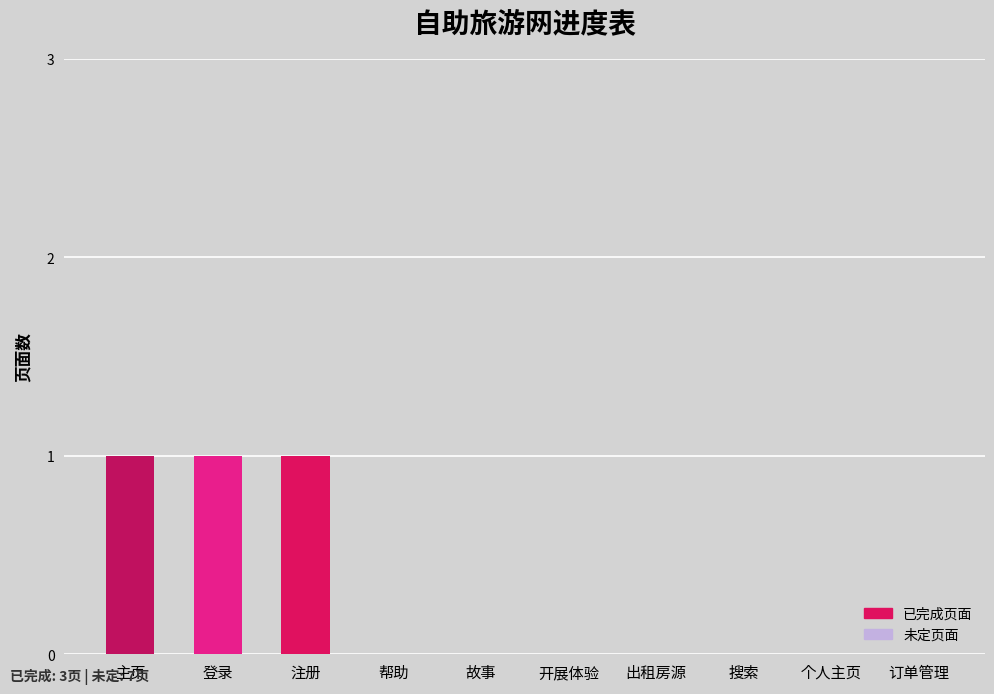

What is the sum of all values?

3